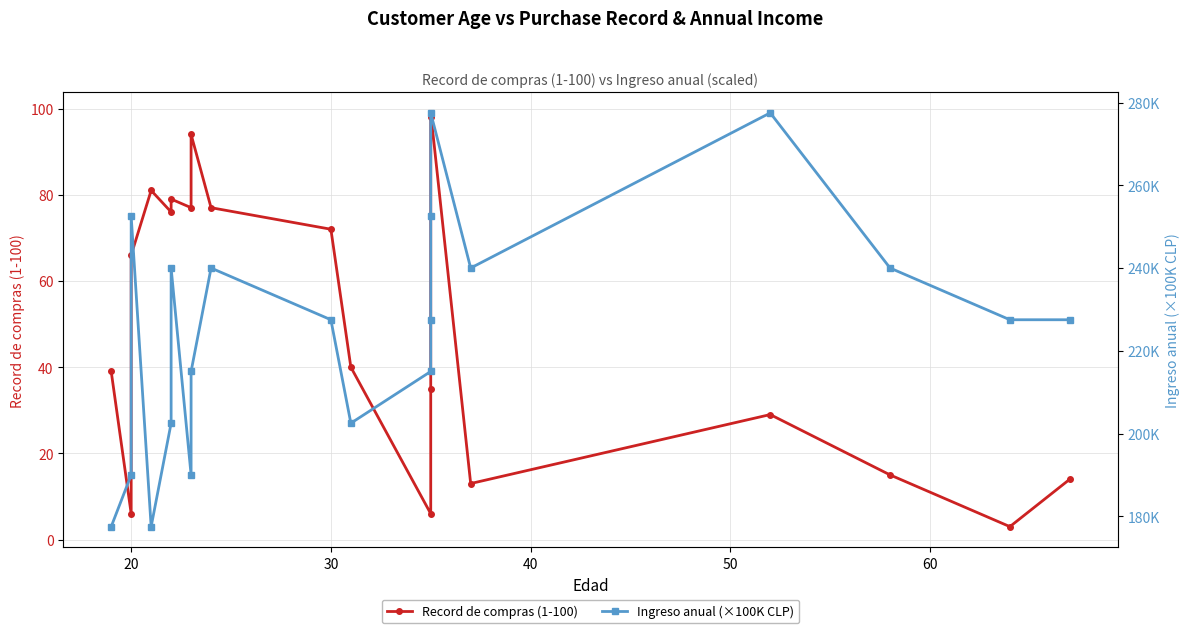

What is the maximum value shown in the chart?

277500